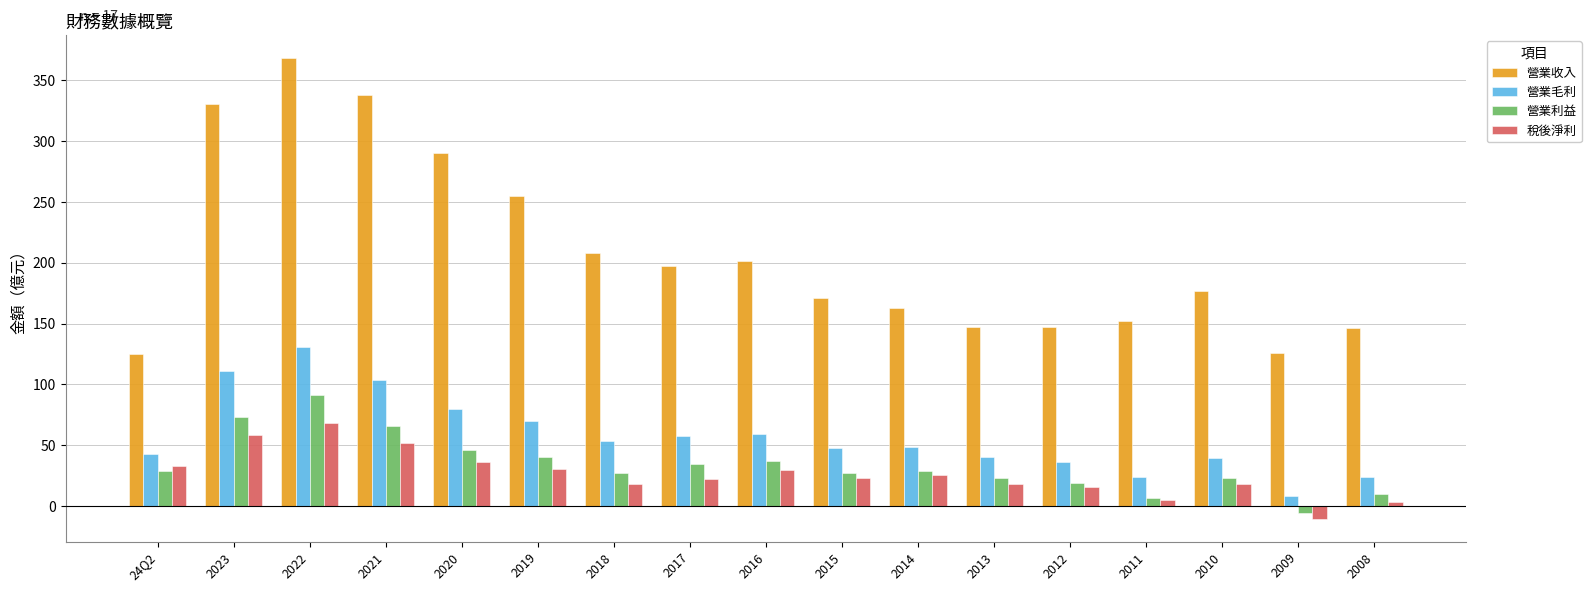

At 2019, list the series in order from smallest to largest.

稅後淨利, 營業利益, 營業毛利, 營業收入